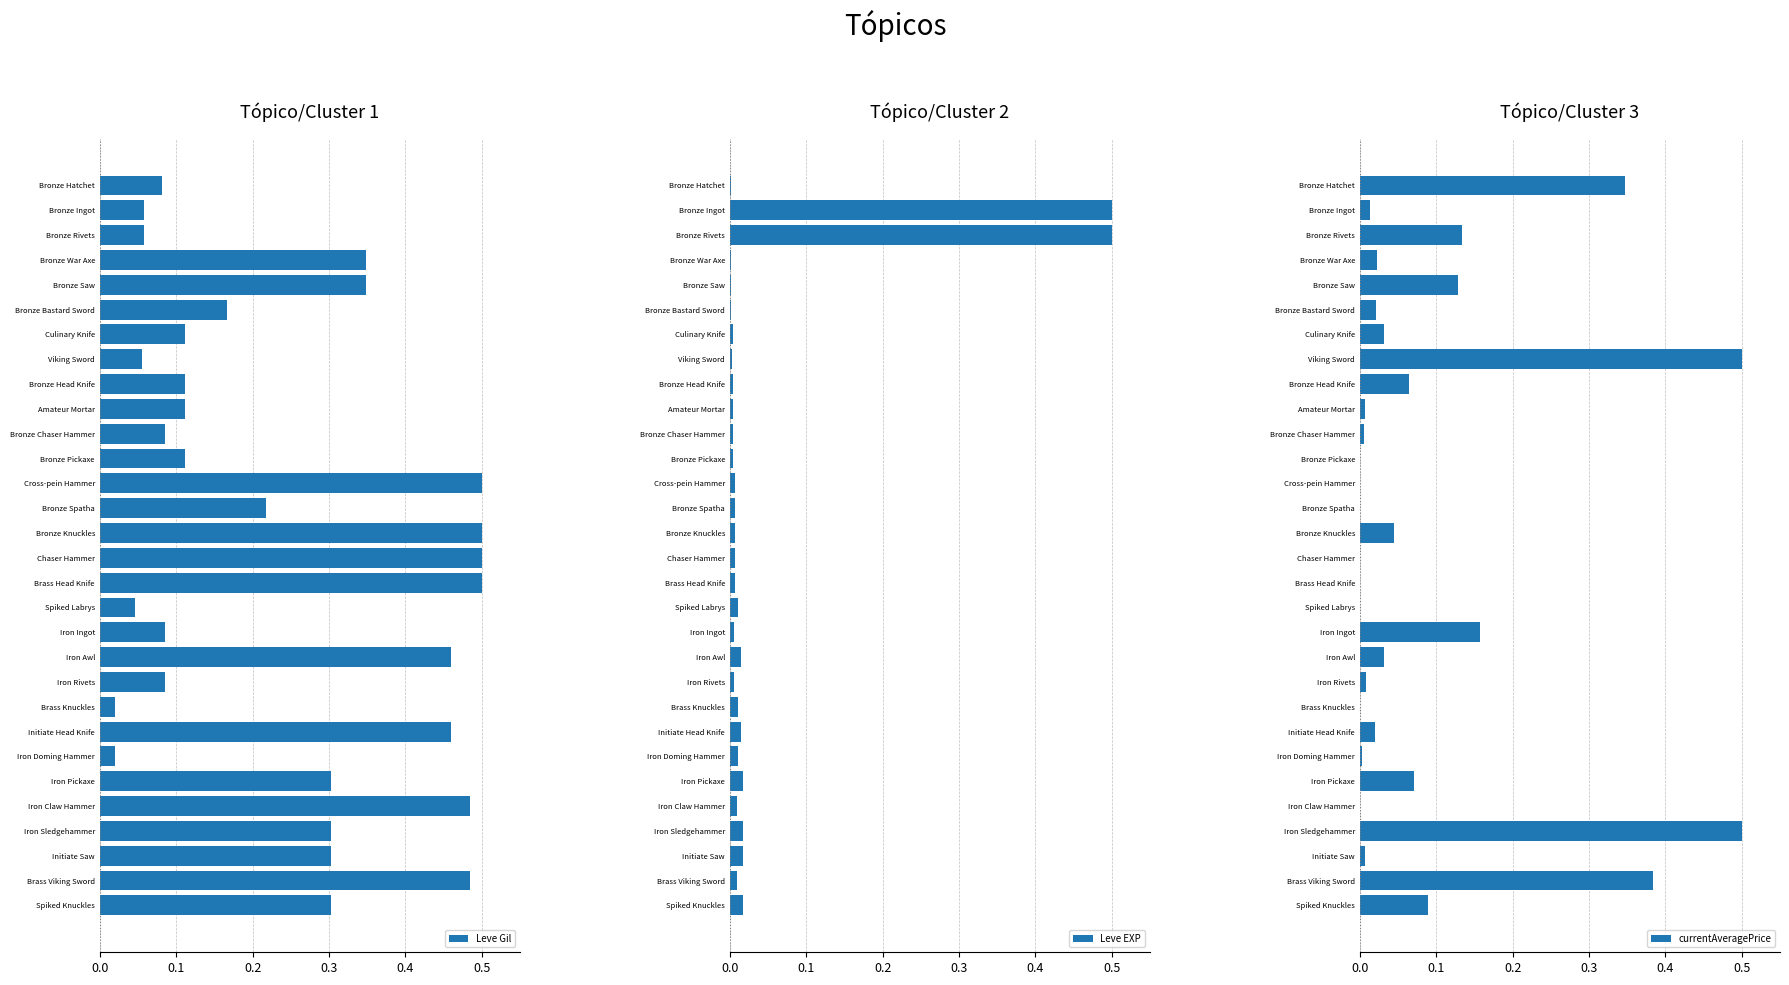

The value of Leve Gil at Cross-pein Hammer is 0.5. True or false?

True